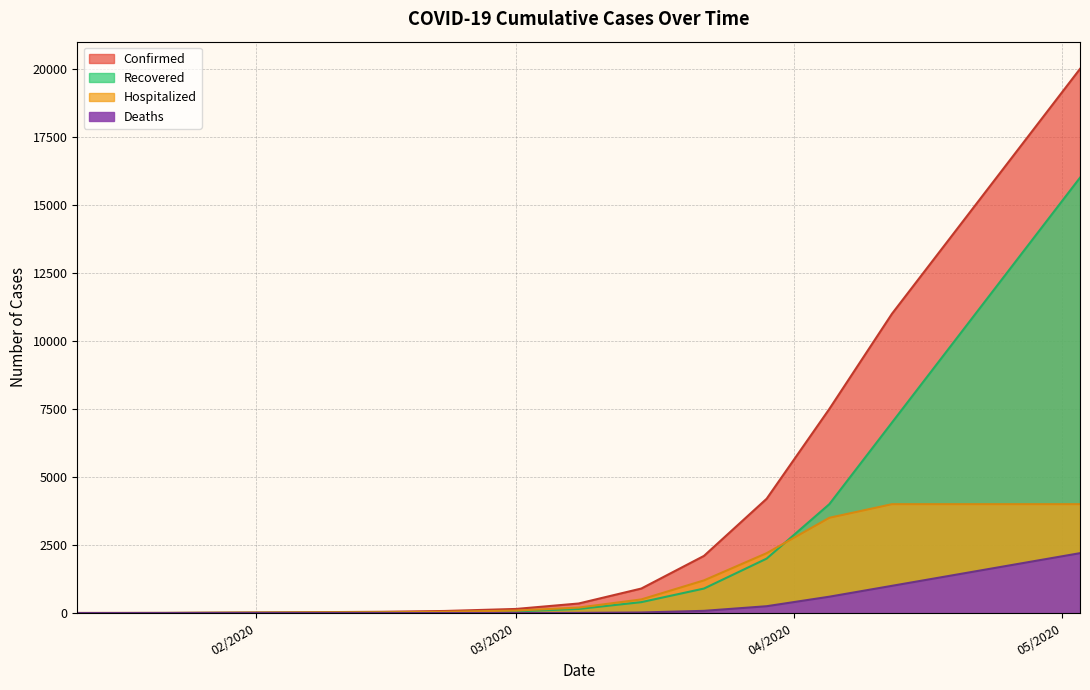

Which series has the largest range (max minus min)?

Confirmed